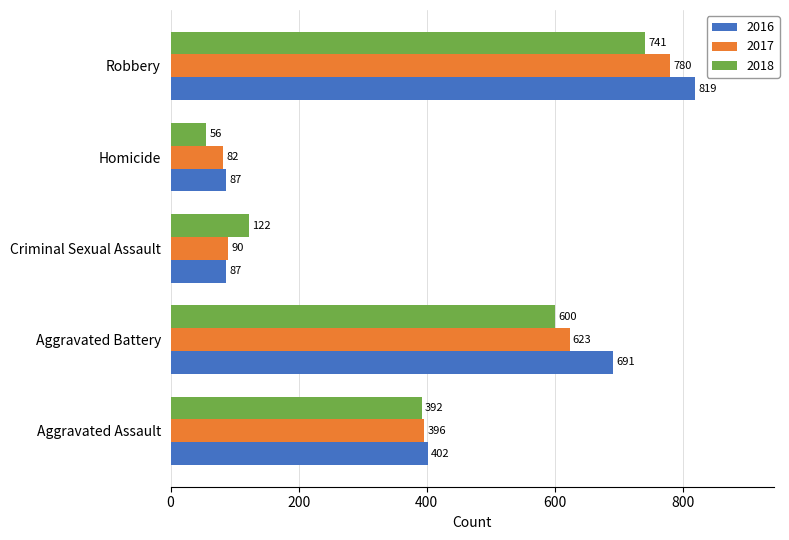

What is the spread (max minus min) of values at Aggravated Battery?

91